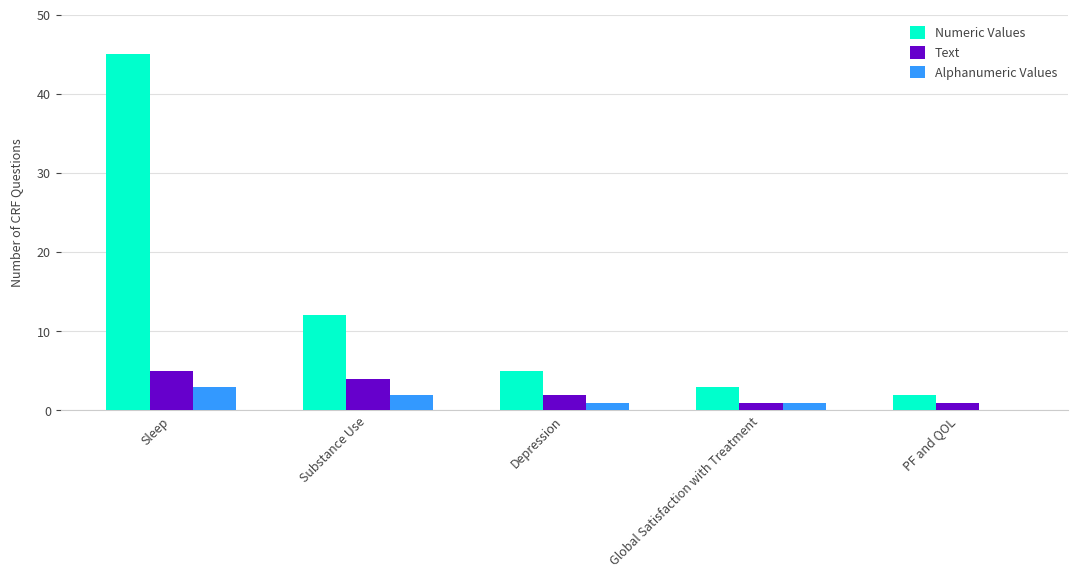

At which label does Numeric Values reach its peak?

Sleep